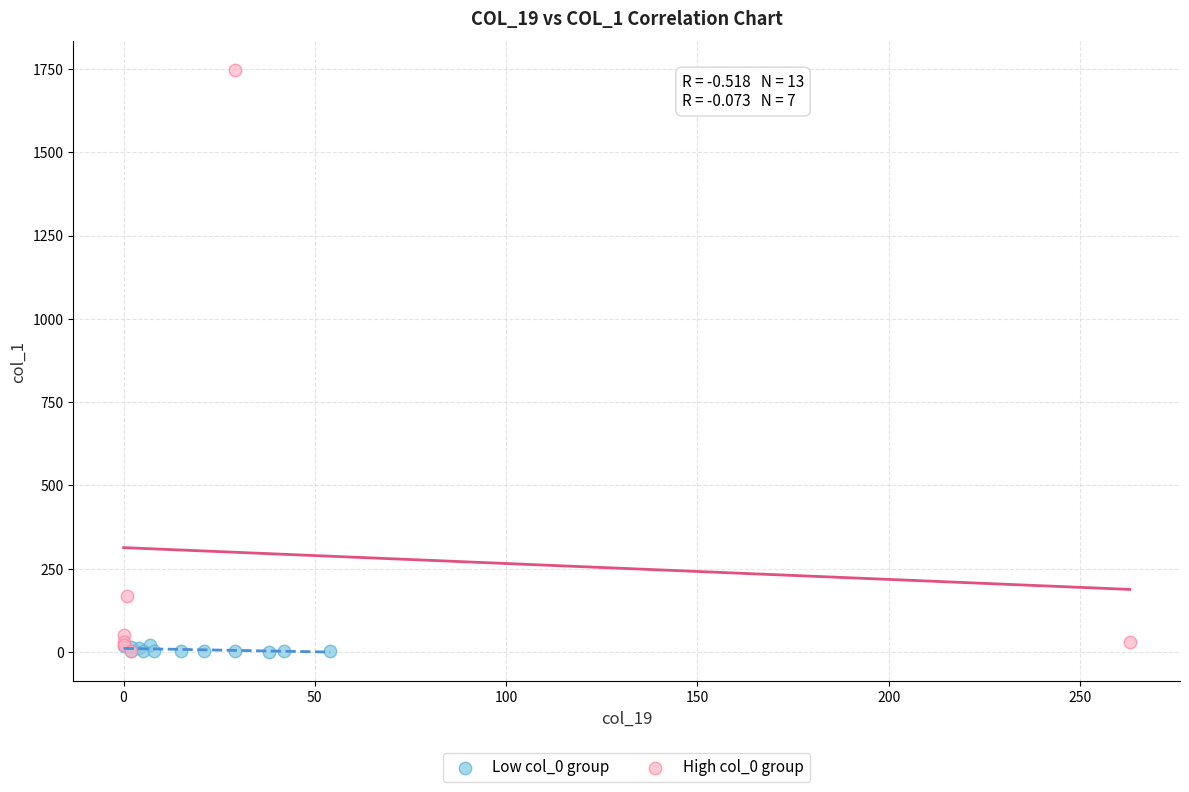

Which series contains the highest Y value?

High col_0 group